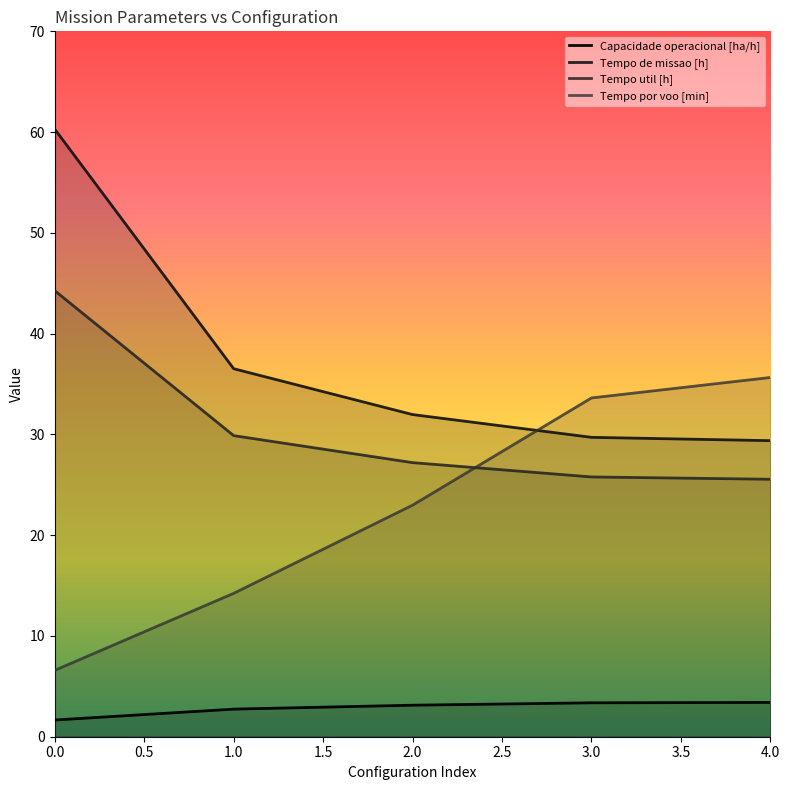

Reading right to left, transcribe all the data shown in this chart.

Capacidade operacional [ha/h]: 3.4	3.4	3.1	2.7	1.7
Tempo de missao [h]: 29.4	29.7	32.0	36.5	60.3
Tempo util [h]: 25.6	25.8	27.2	29.9	44.3
Tempo por voo [min]: 35.6	33.6	23.0	14.2	6.6